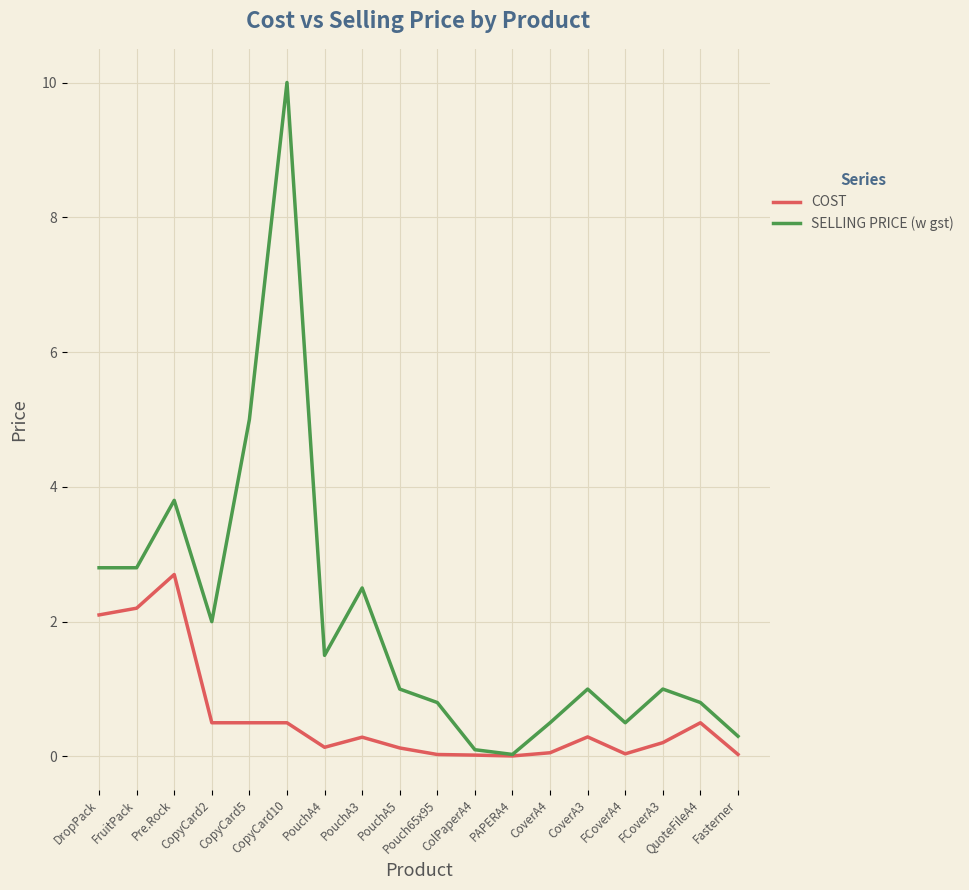

In SELLING PRICE (w gst), how many points are higher than both neighbors (excluding endpoints)?

5